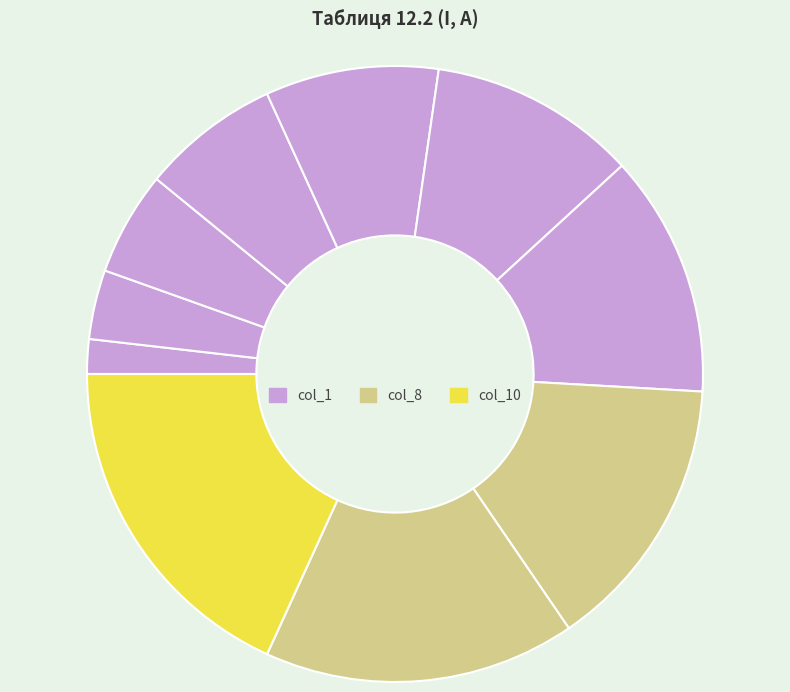

Count the number of slices in the pie.

10